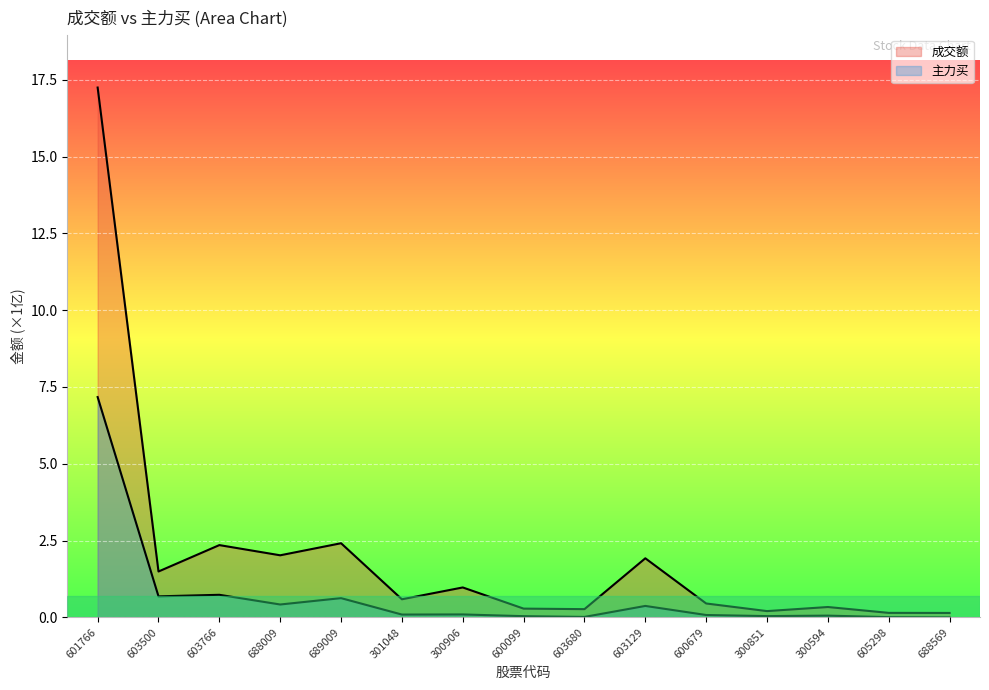

How many categories are shown in the chart?

15